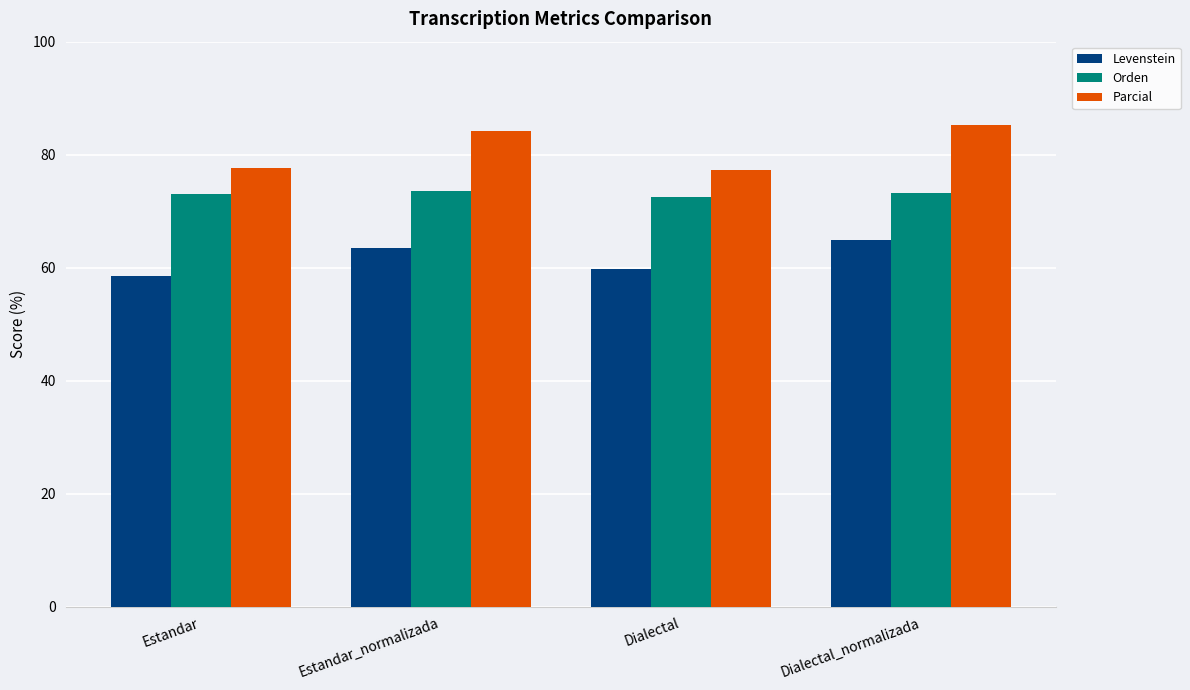

List the series in order of their peak value, highest first.

Parcial, Orden, Levenstein